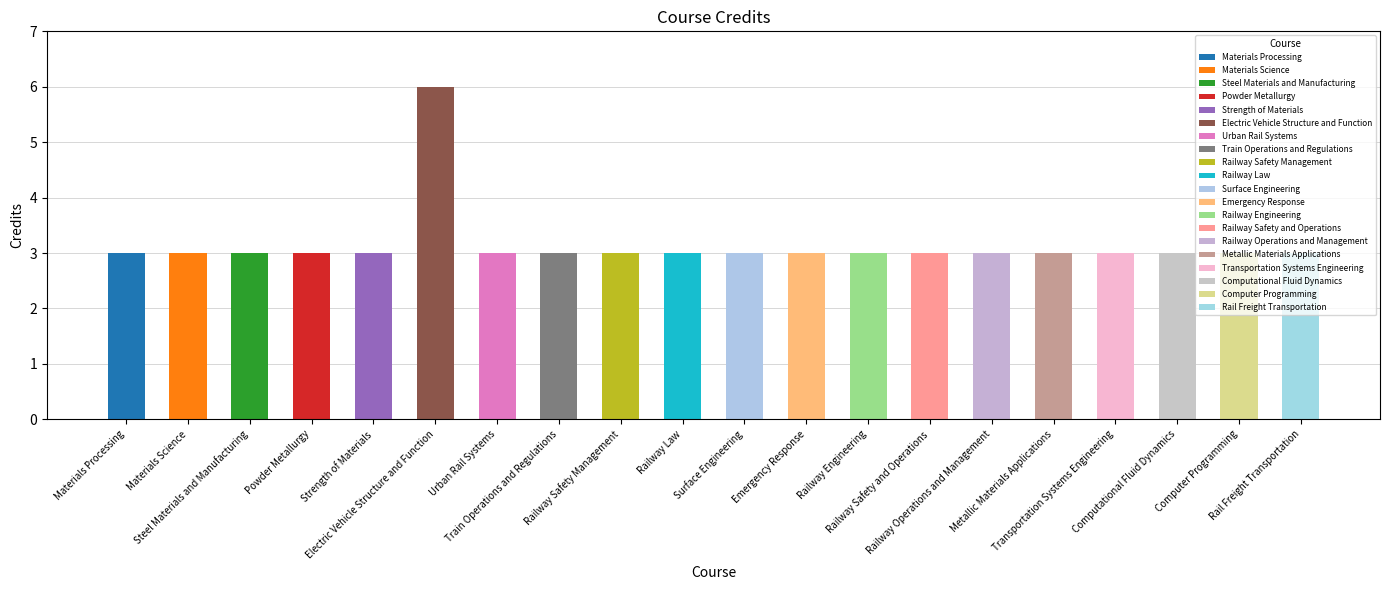

What is the value of the 1st bar from the left?

3